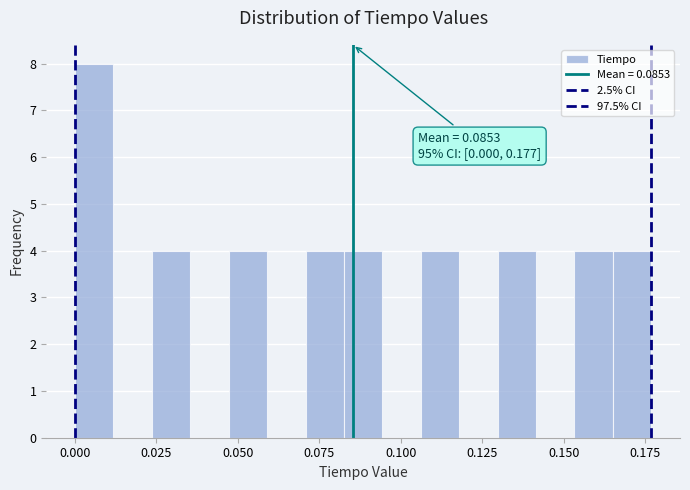

Around what value on the x-axis is the tallest bar? Give the approximate position of its centre, as read against the axis.

0.005